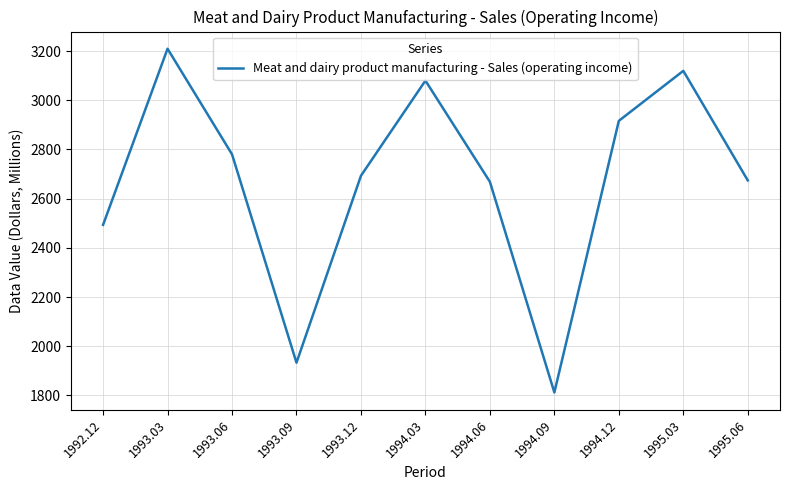

Where is the data nearest to the value 2510?

1992.12